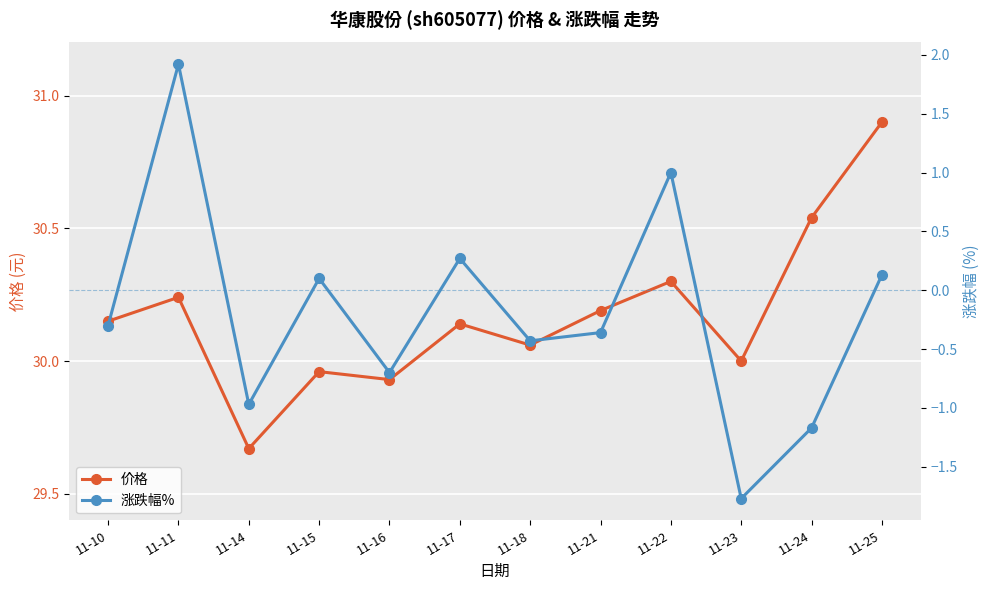

What is the sum of the 价格 values at 11-16 and 11-11?

60.2